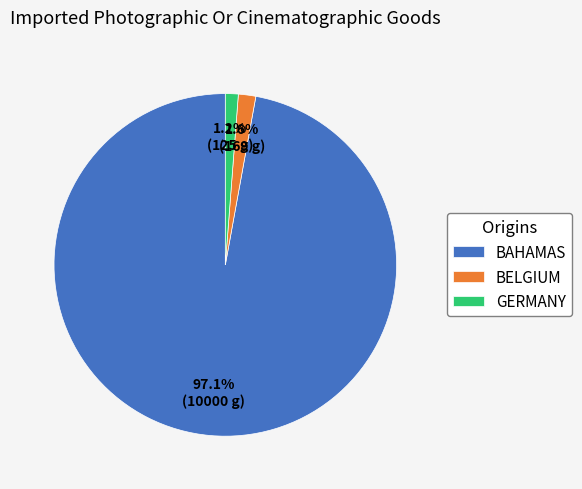

Which slice is the largest?

BAHAMAS